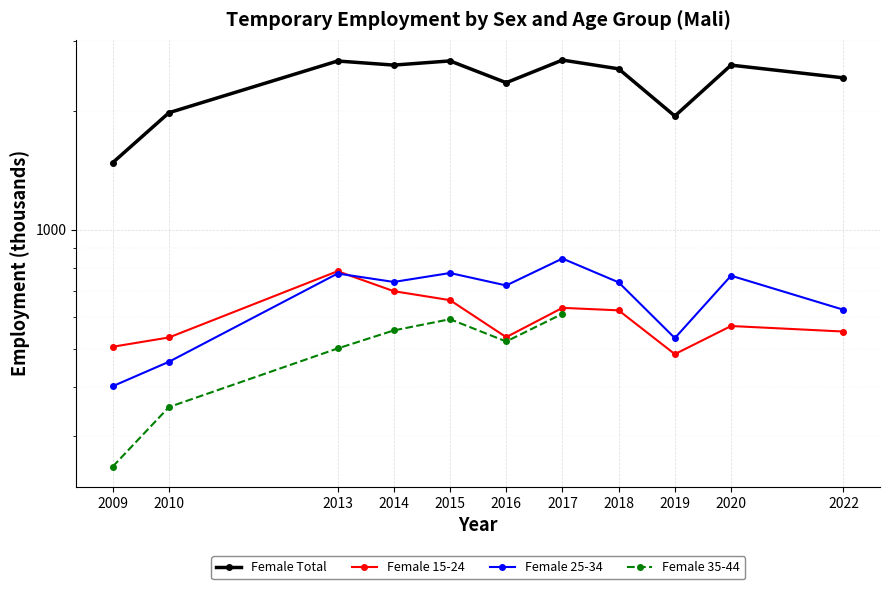

In sex_f_total, how many points are higher than both neighbors (excluding endpoints)?

4